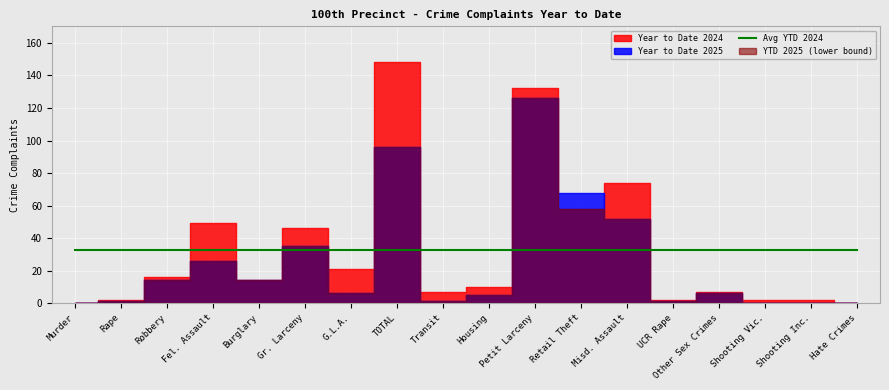

Which series has the largest total across all categories?

Year to Date 2024